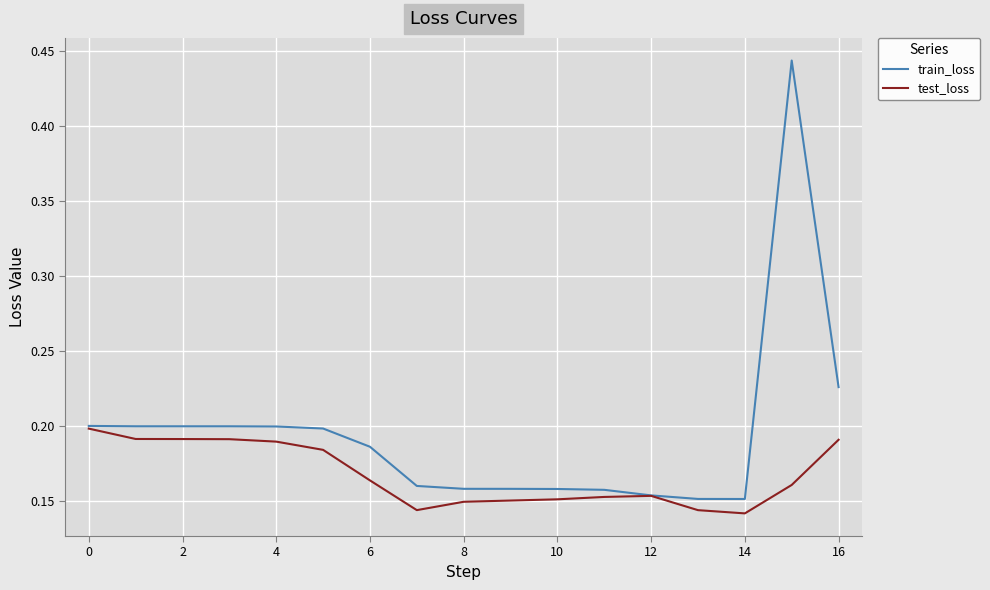

Rank the series by their maximum value, from highest to lowest.

train_loss, test_loss